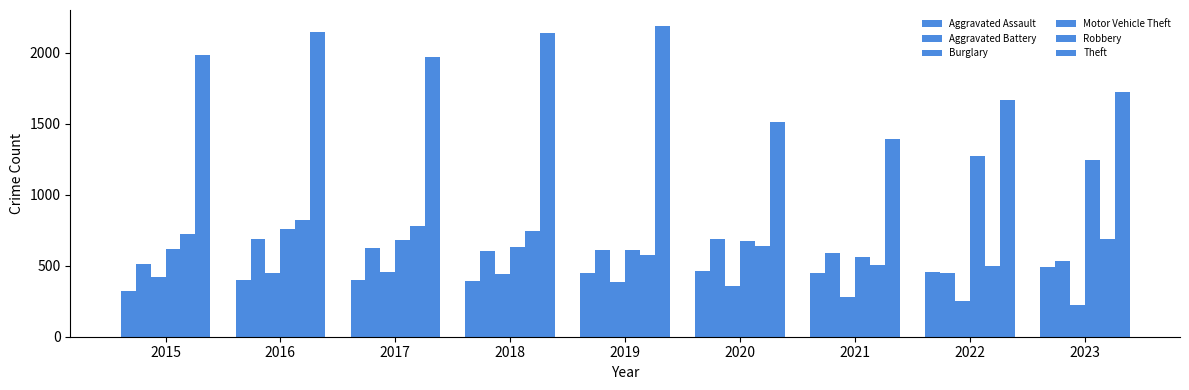

Which has a higher value, 2023 or 2017?

2023